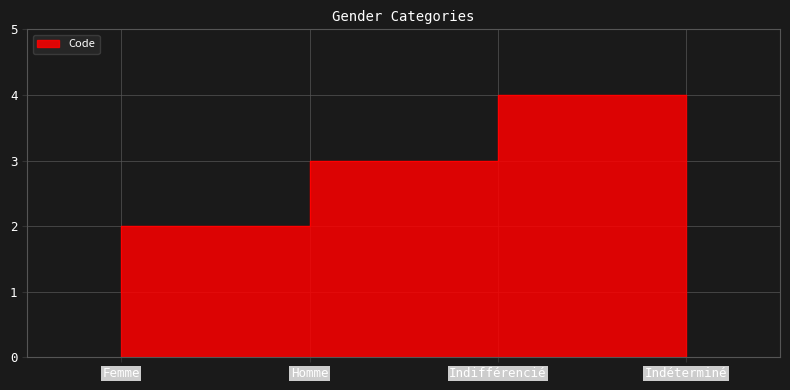

What is the change in value from Homme to Indifférencié?

+1